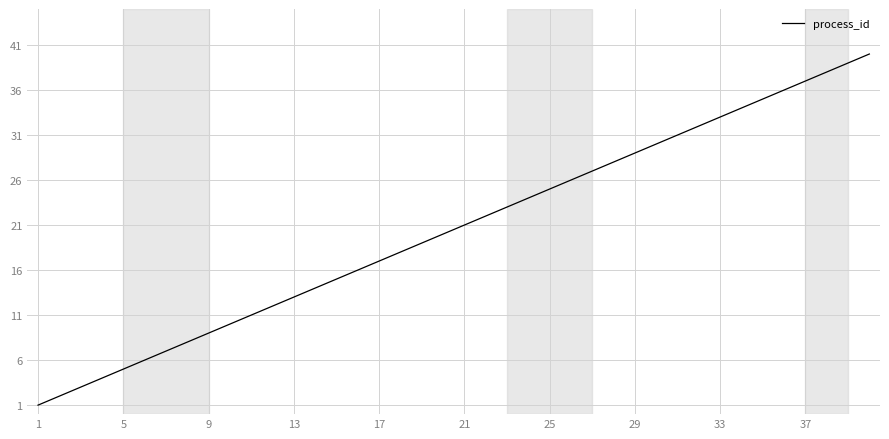

What is the greatest value displayed?

40